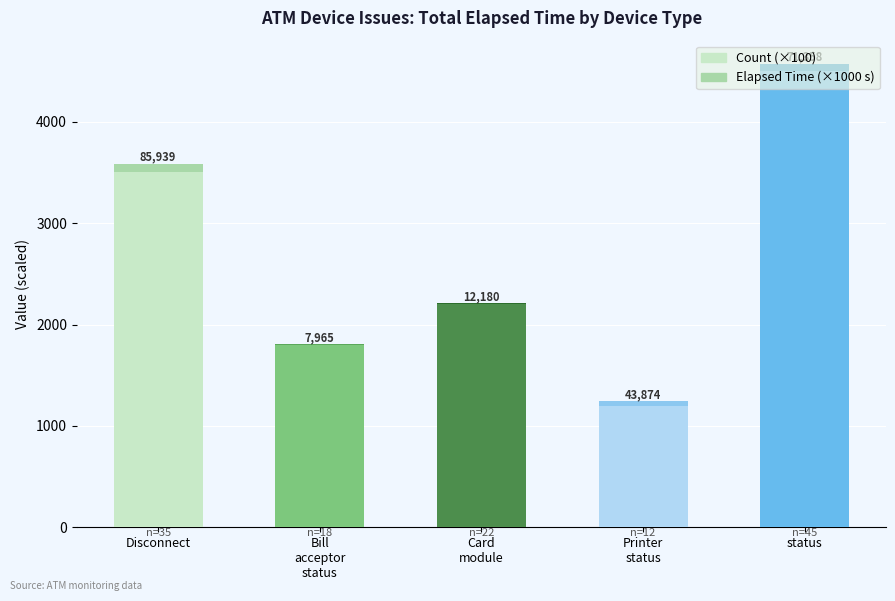

What is the difference between the second highest and minimum values in the Elapsed Time (×1000 s) series?

63.4